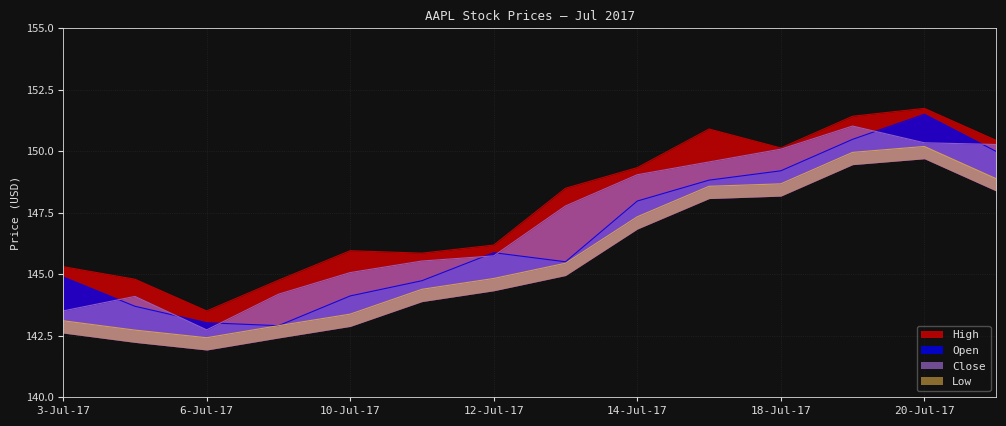

The value of Low at 11-Jul-17 is 144.4. True or false?

True